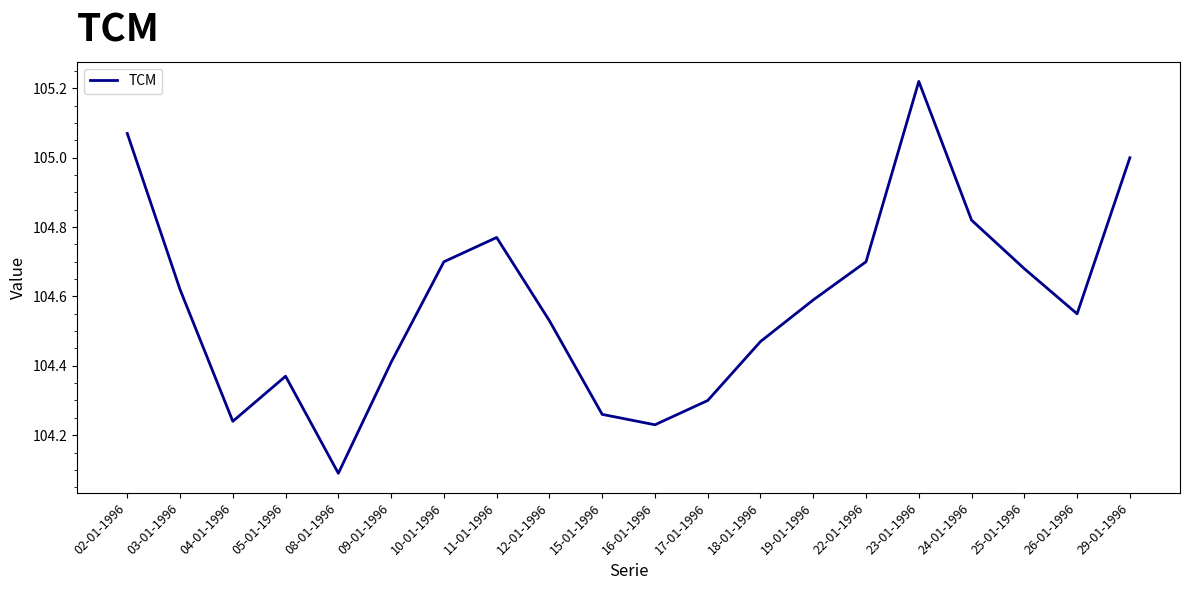

What is the difference between the maximum and minimum values?

1.1